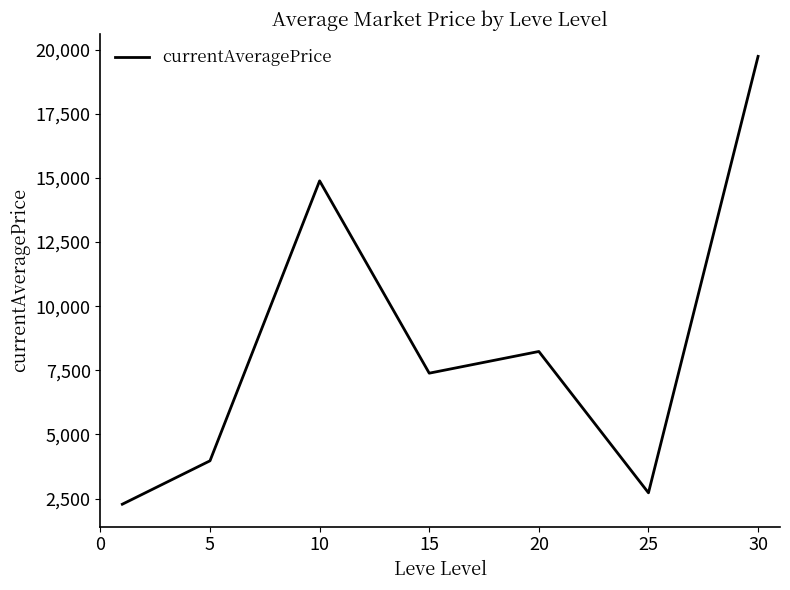

What is the minimum value shown in the chart?

2278.8